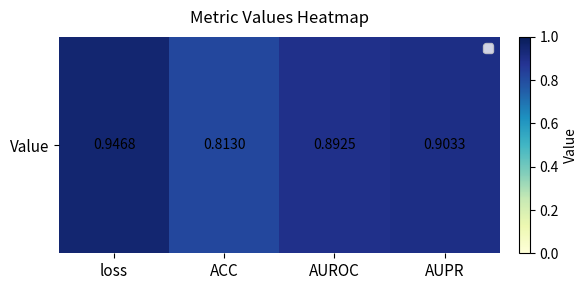

How many categories are shown in the chart?

4